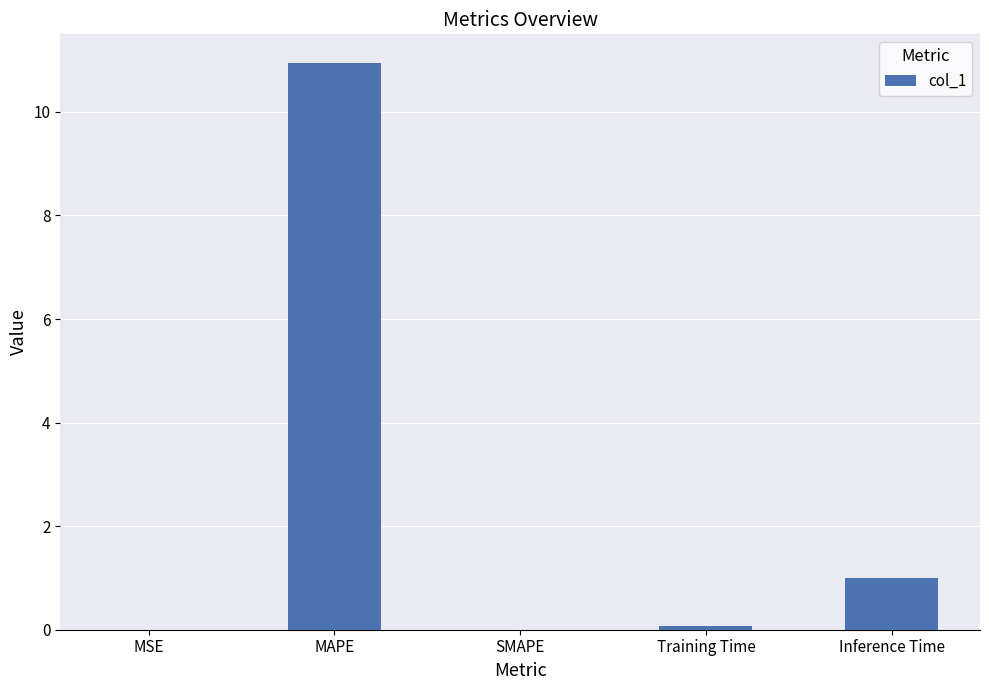

What is the sum of the values at SMAPE and MAPE?

11.0